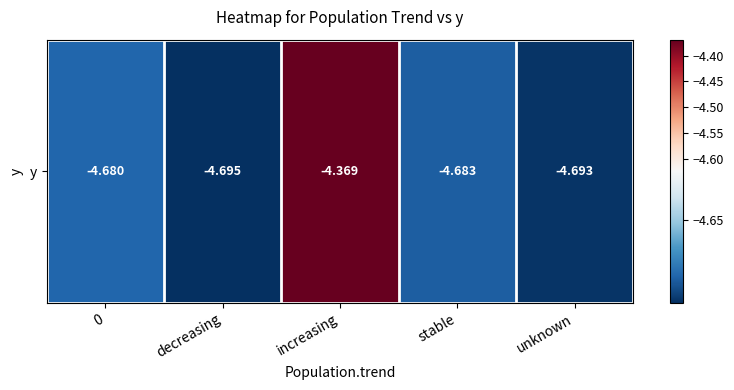

What is the sum of all values?

-23.1